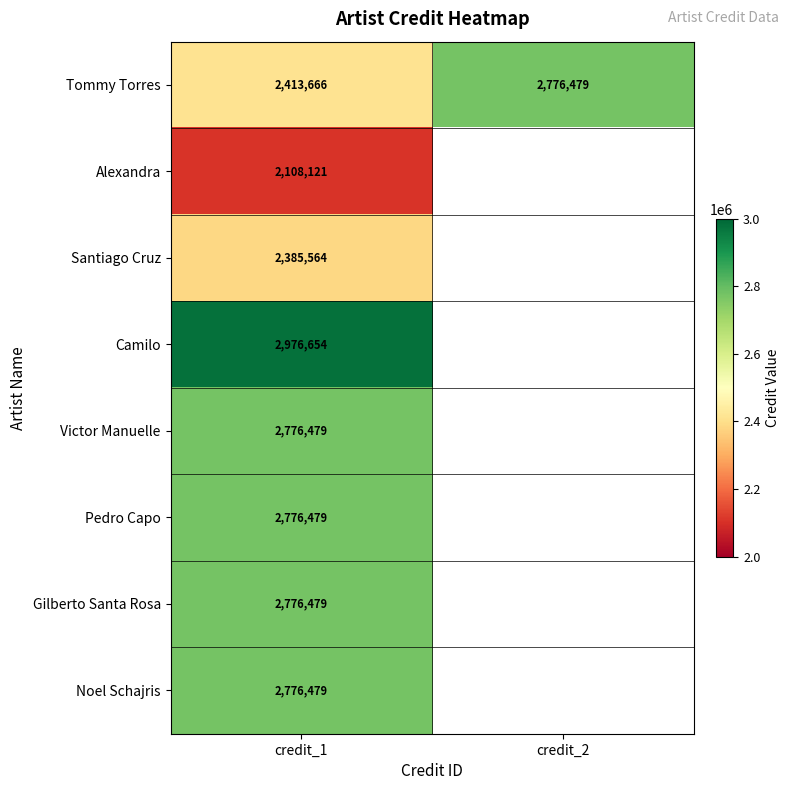

At which category is the sum across all series the highest?

credit_1